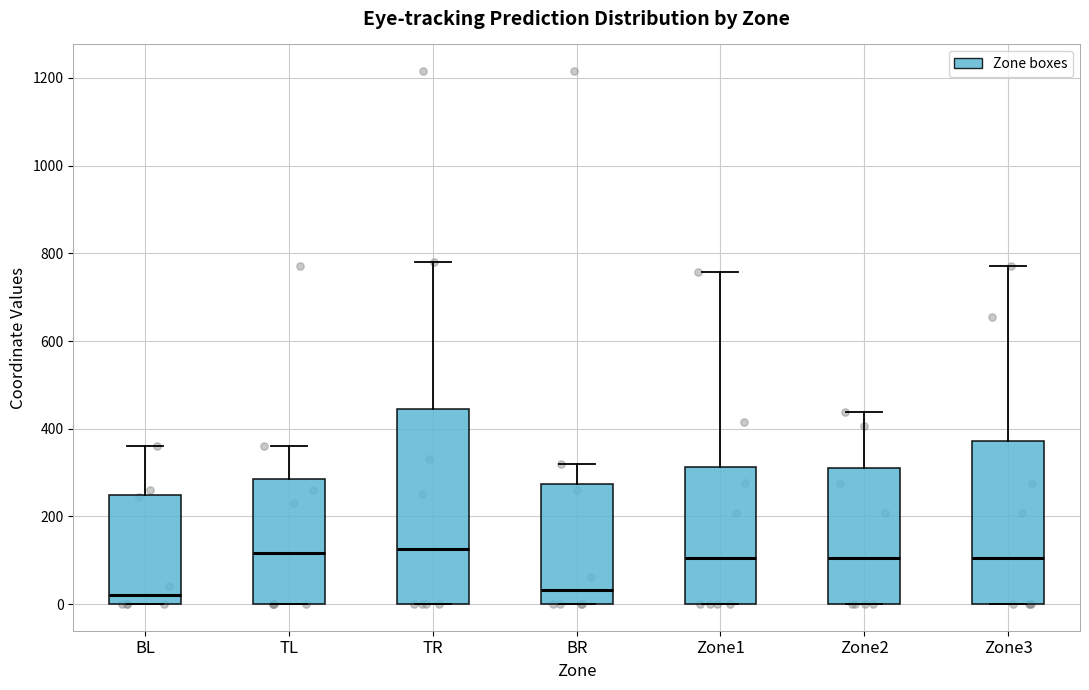

Reading left to right, read every box against the y-axis: the position of its median line, the range the box covers, and the ends of its whiskers. The values are not printed on the chart, so give them approximately, as read against the axis.

BL: median 20, box 0 to 240, whiskers 0 to 360
TL: median 120, box 0 to 280, whiskers 0 to 360
TR: median 120, box 0 to 440, whiskers 0 to 780
BR: median 40, box 0 to 280, whiskers 0 to 320
Zone1: median 100, box 0 to 320, whiskers 0 to 760
Zone2: median 100, box 0 to 300, whiskers 0 to 440
Zone3: median 100, box 0 to 380, whiskers 0 to 780